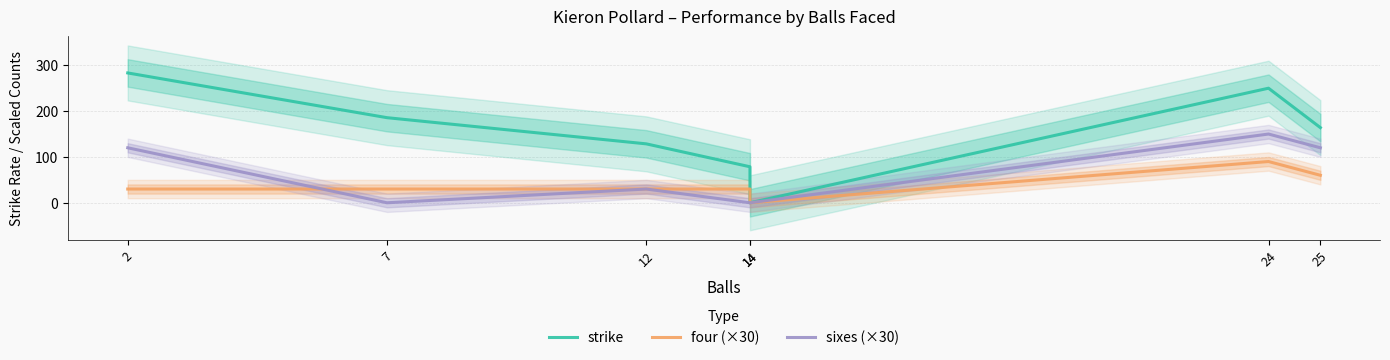

In four (×30), how many points are higher than both neighbors (excluding endpoints)?

1